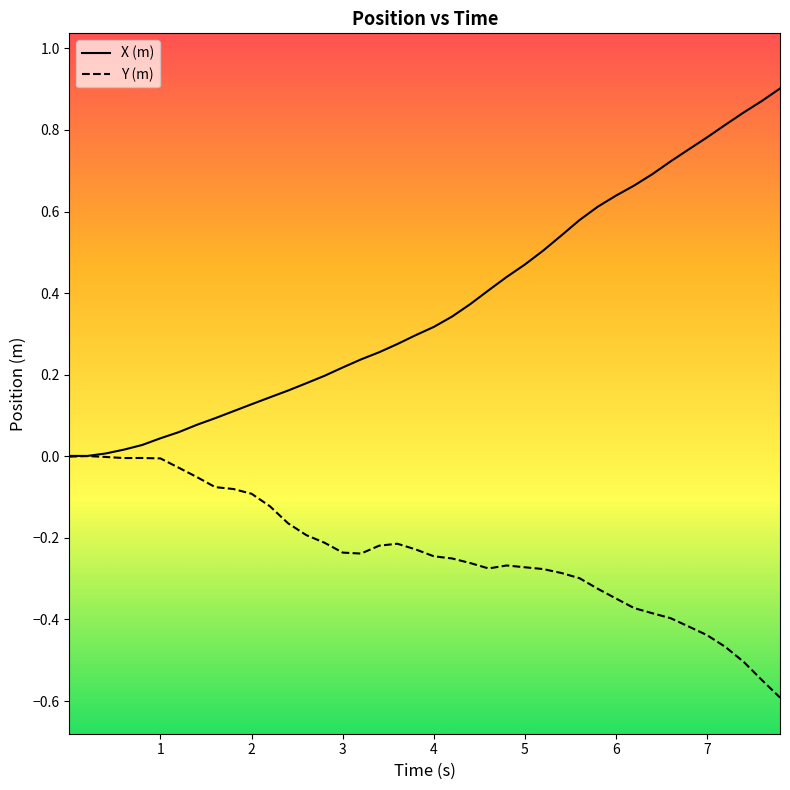

Which series has the largest total across all categories?

X (m)